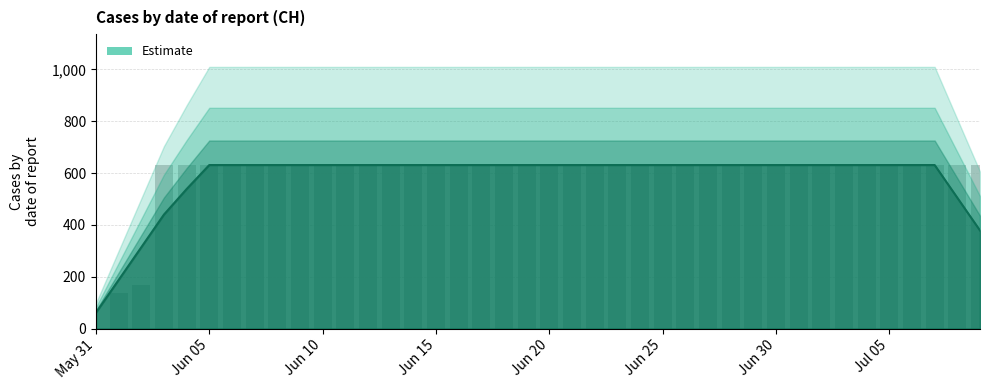

How many bars are there in total?

40